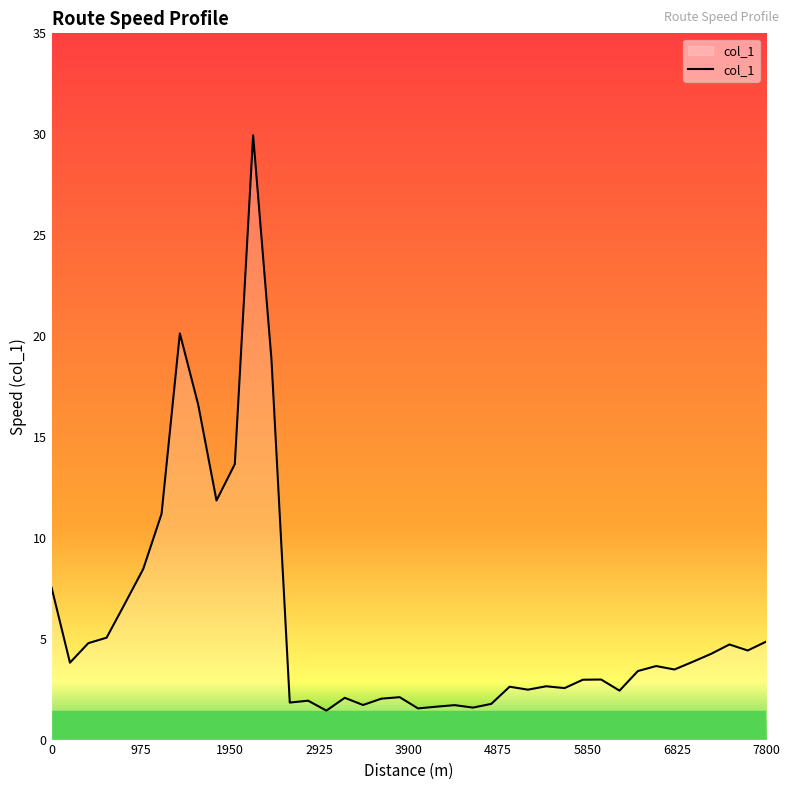

What is the maximum value shown in the chart?

30.0